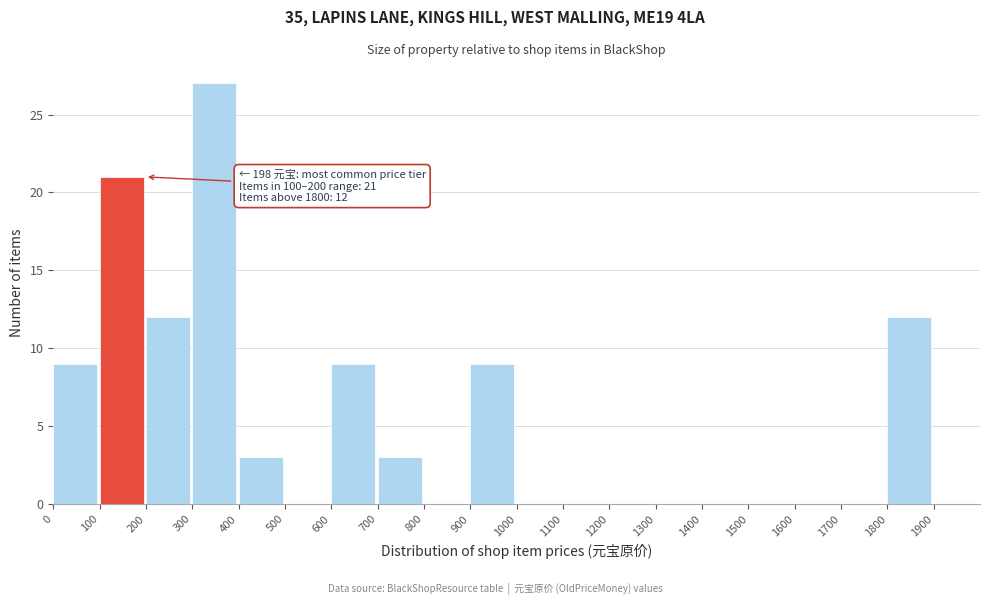

Over which range of the x-axis is the bar tallest?

300 to 400